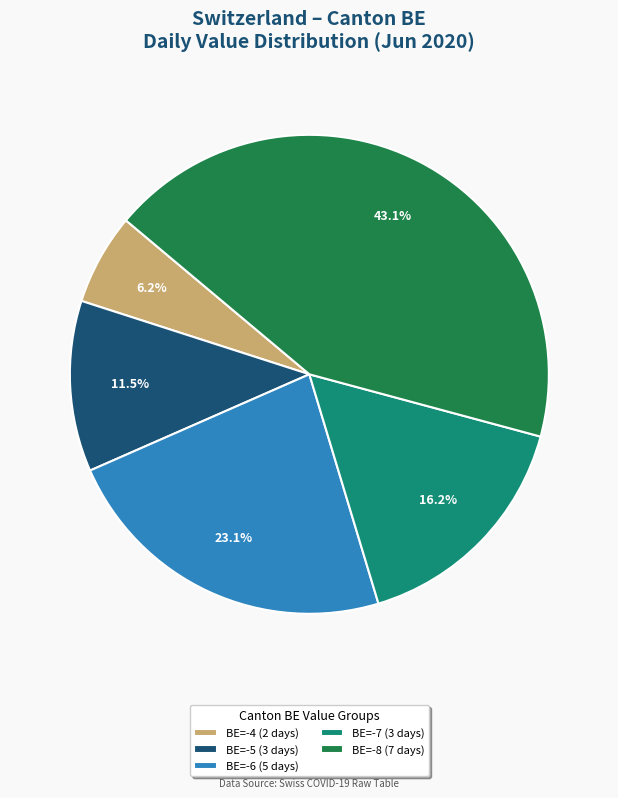

Which slice is the largest?

BE=-8 (7 days)